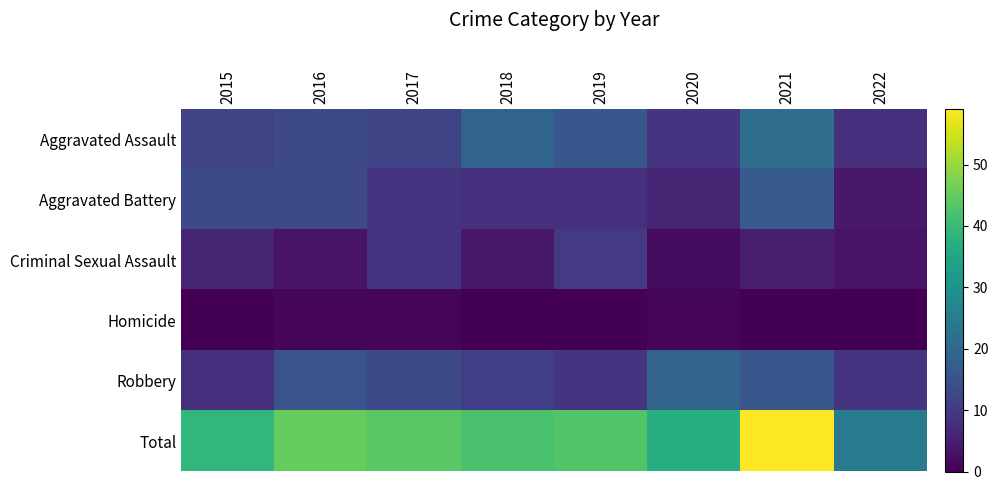

What is the total value across all series at 2021?

118